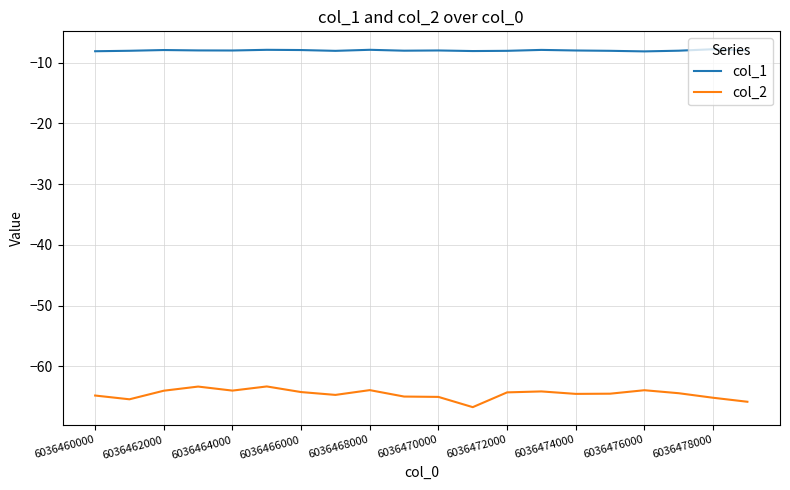

True or false: col_2 and col_1 intersect in this chart.

False